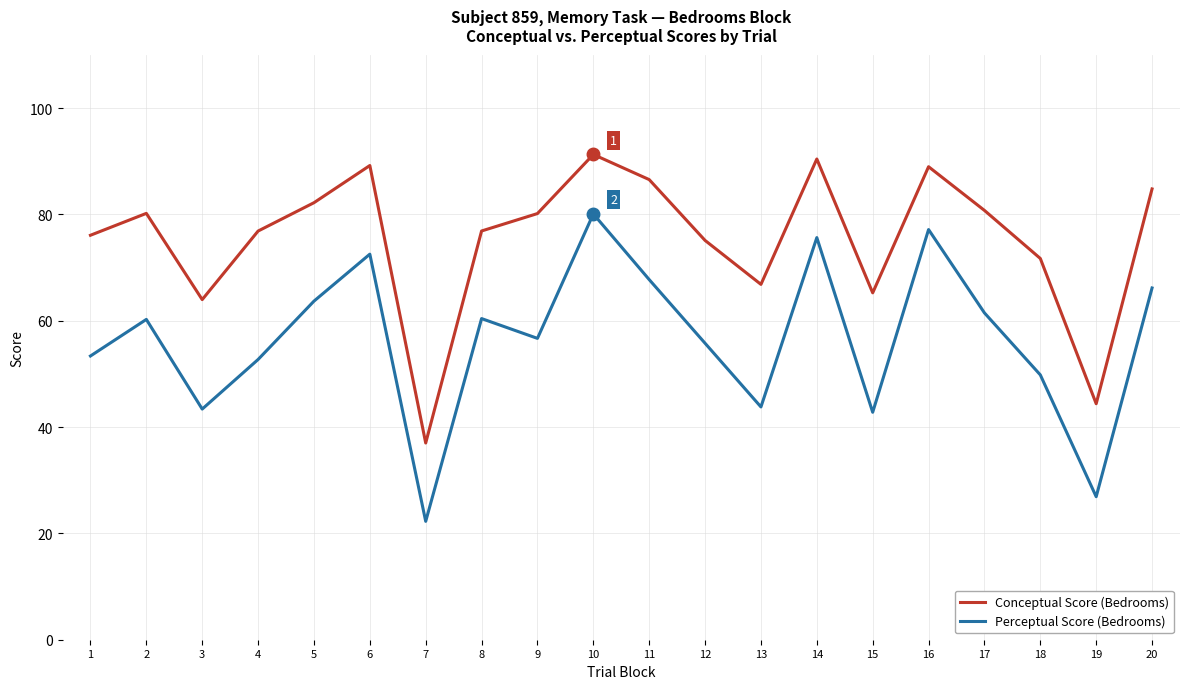

The Conceptual Score (Bedrooms) series shows 76.9 at 4. True or false?

True